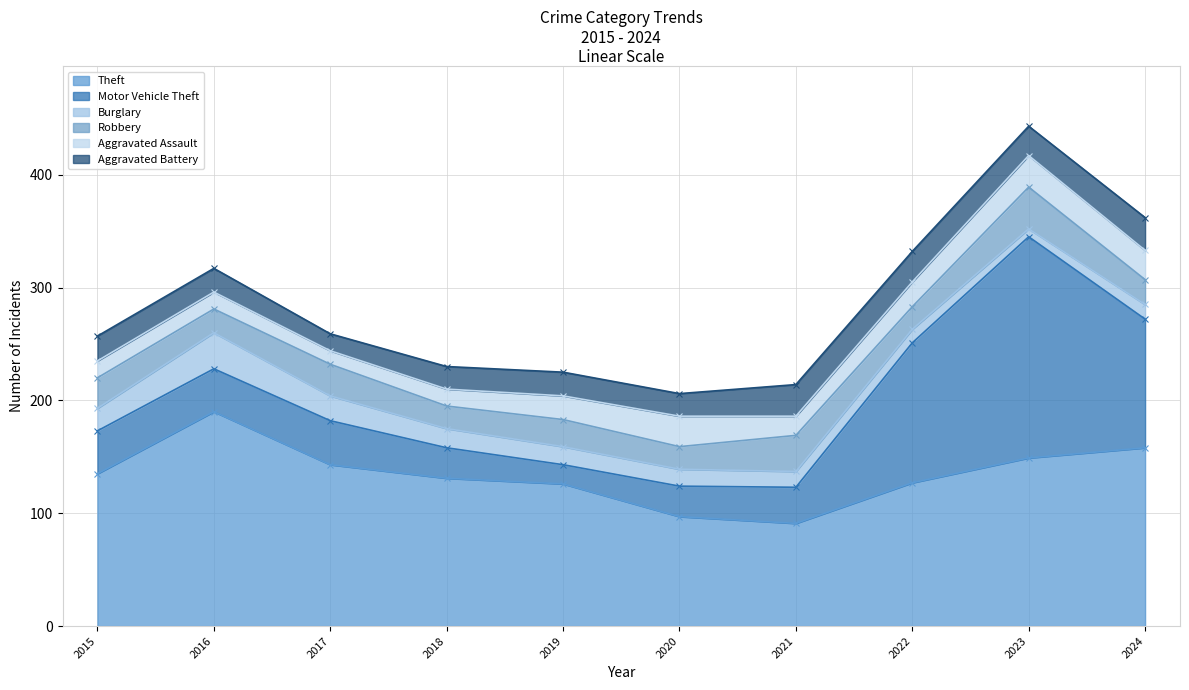

True or false: Theft has a value of 212 at 2017.

False